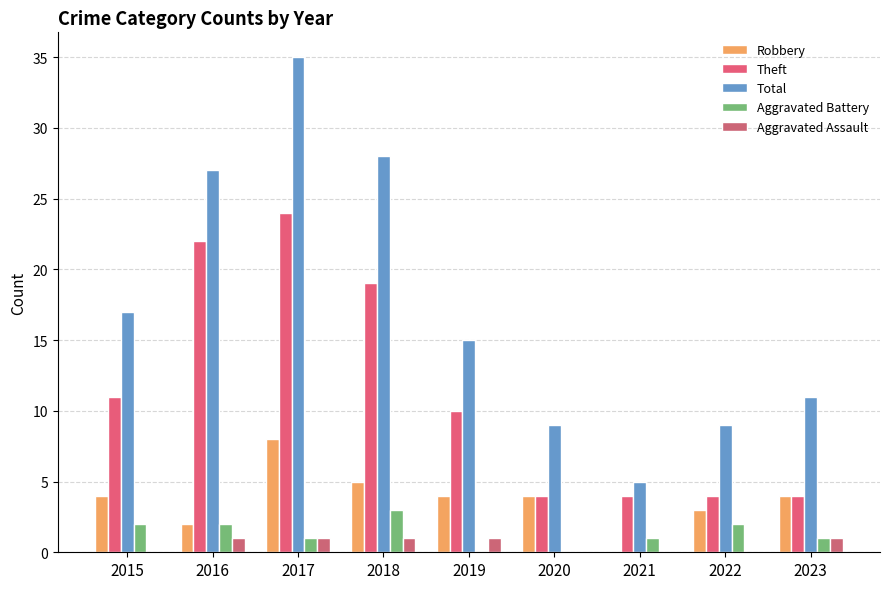

How many groups of bars are there?

9